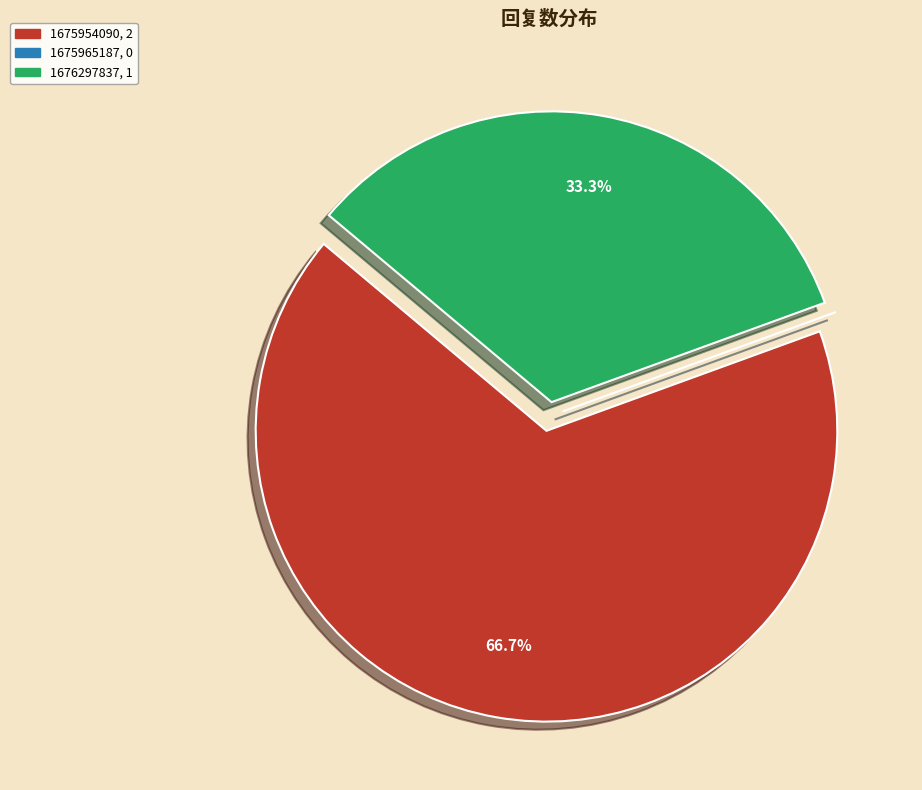

To the nearest percent, what is the difference between the 1675954090 and 1676297837 slice percentages?

33%